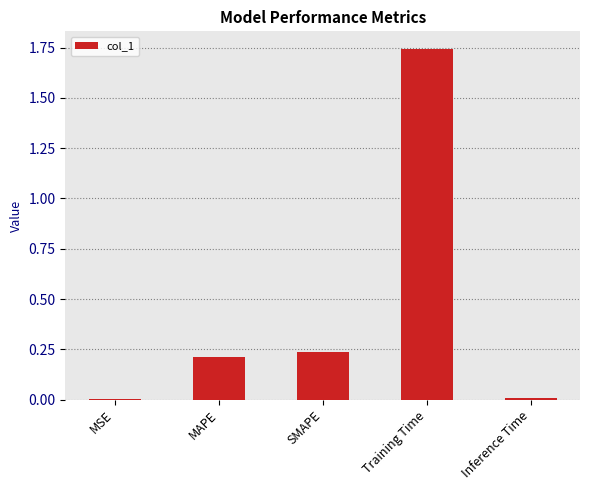

The chart shows a value of 3.0 at Training Time. True or false?

False